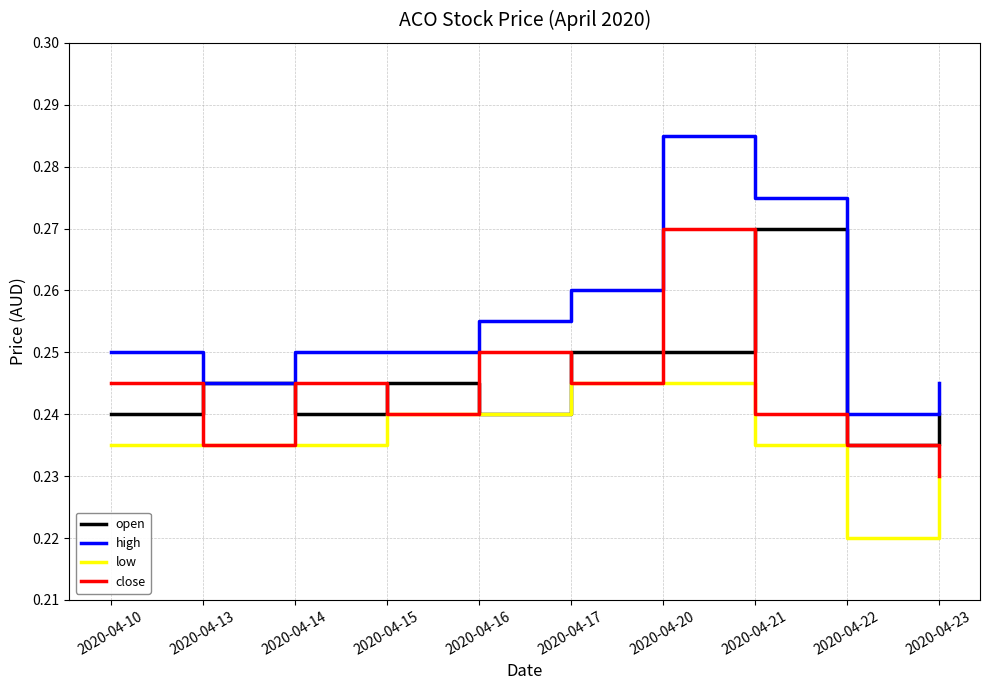

True or false: high and low intersect in this chart.

False